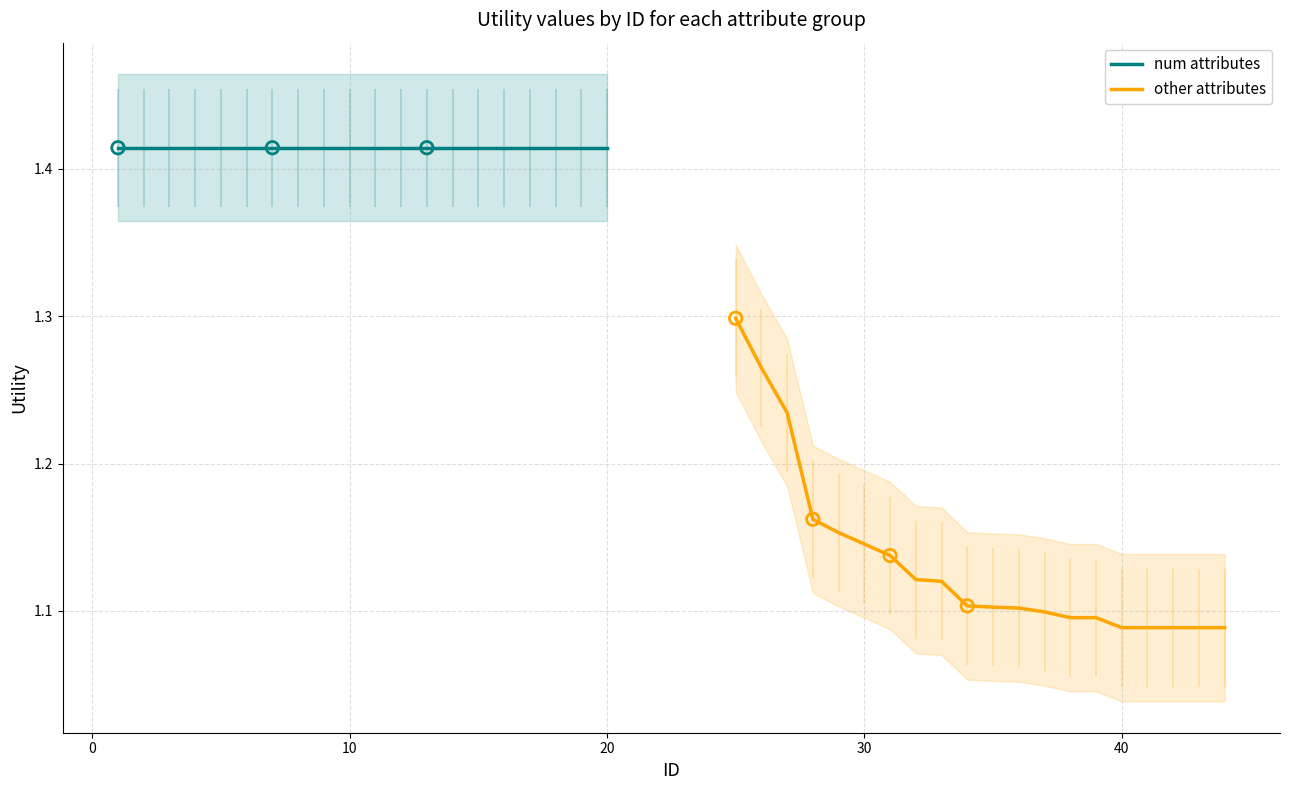

Which series reaches the minimum Y coordinate?

other attributes